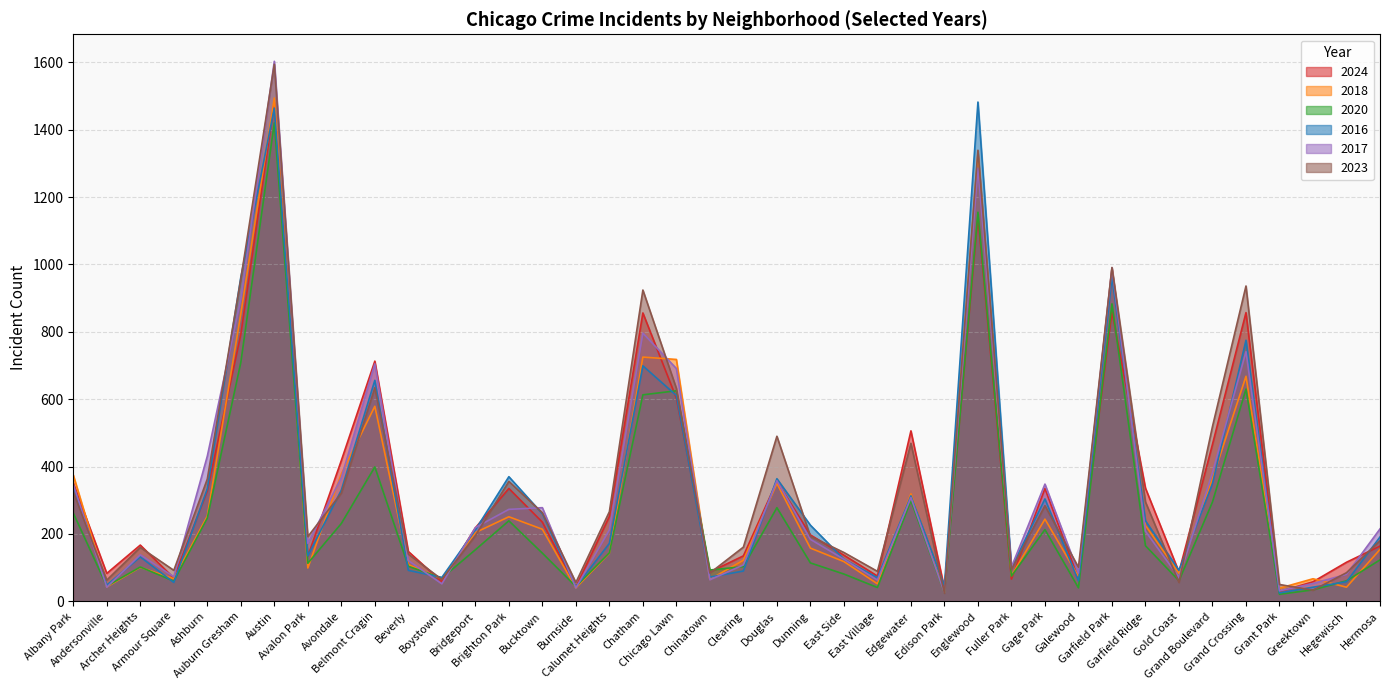

Which series has the largest total across all categories?

2023